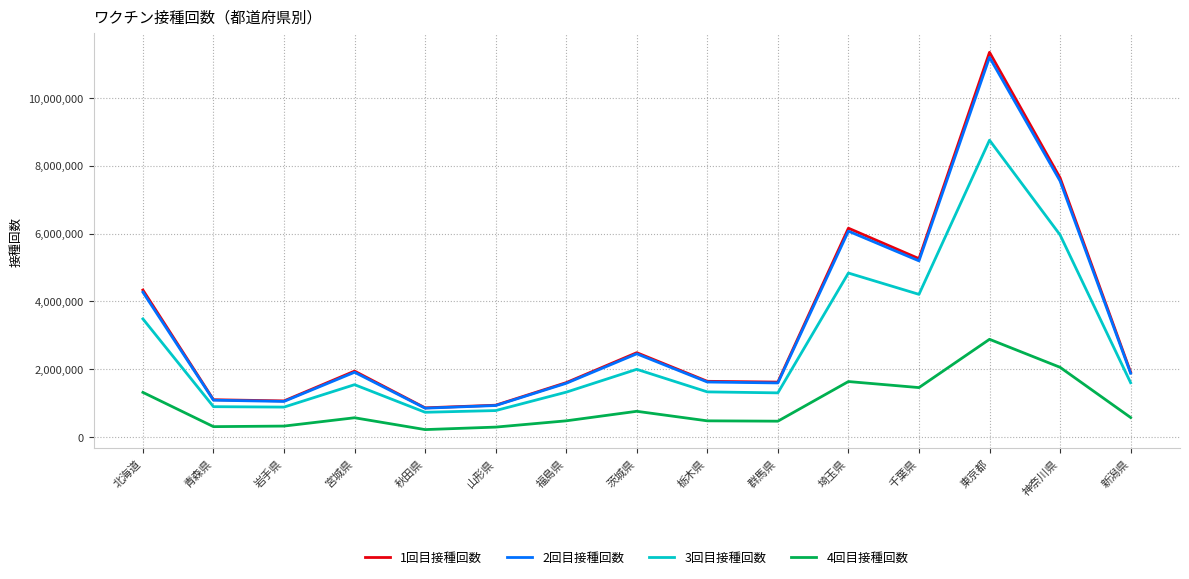

What position from the left is 福島県?

7